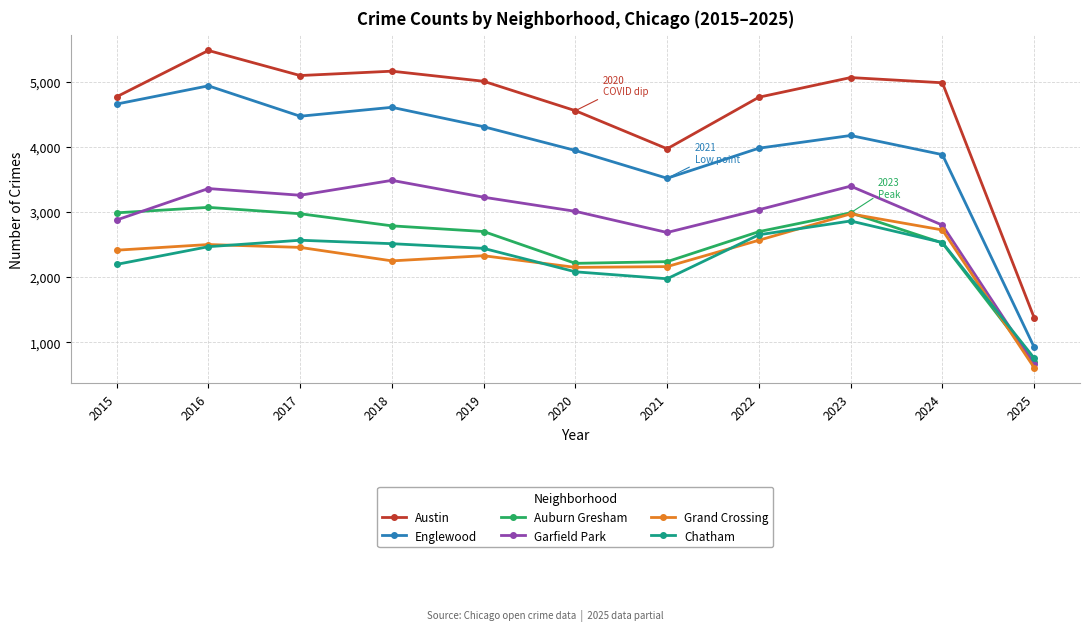

What is the average value of the Grand Crossing series?

2284